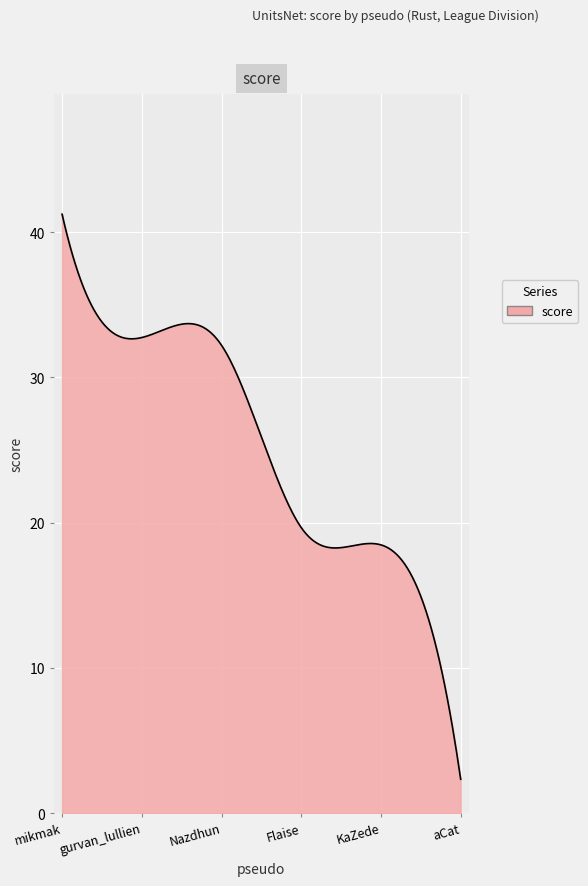

What is the greatest value displayed?

41.2